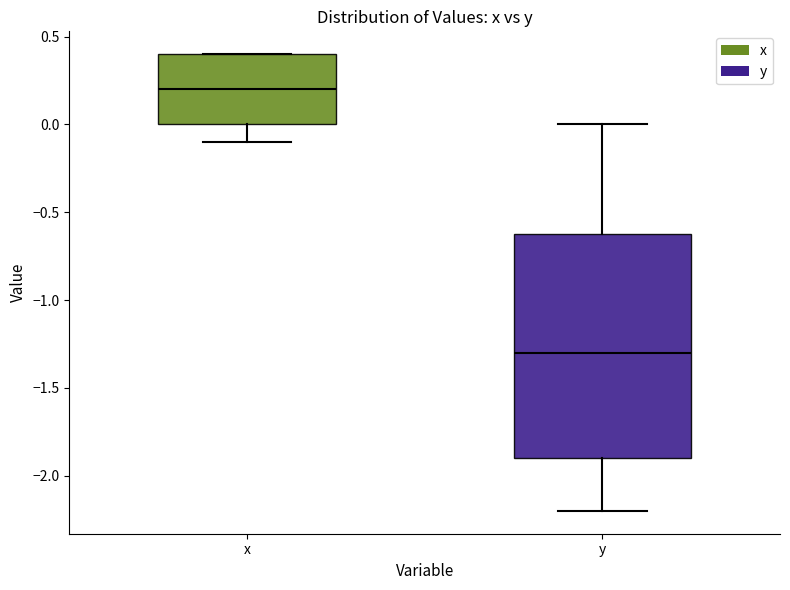

Where does the lower whisker of the box for x end on the y-axis? The values are not printed on the chart, so give them approximately, as read against the axis.

-0.1